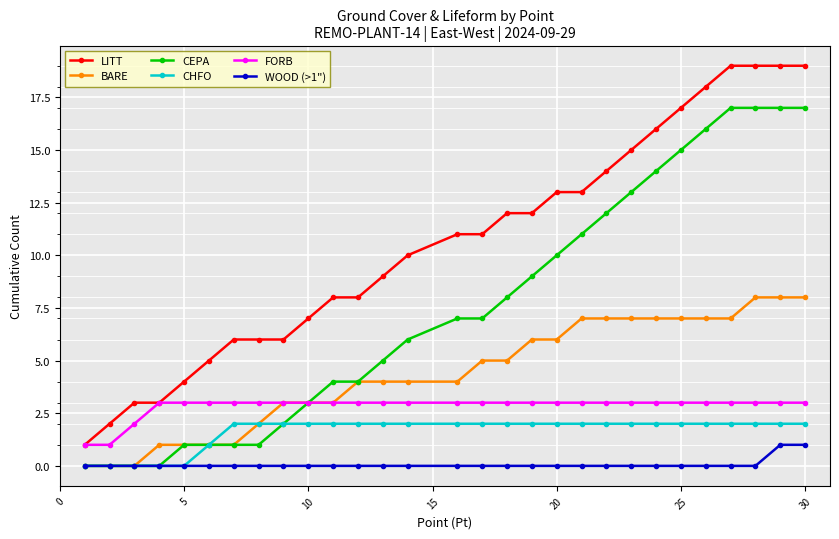

Which series has the largest range (max minus min)?

LITT